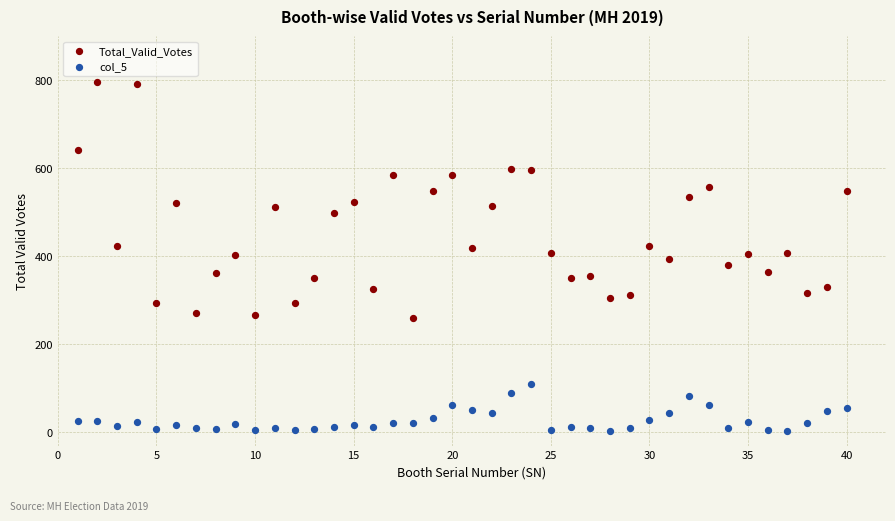

Which series has the largest Y range (max minus min)?

Total_Valid_Votes